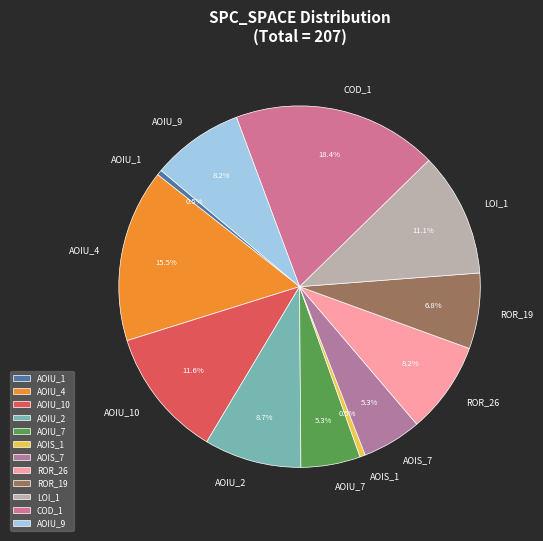

How many segments does this pie chart have?

12